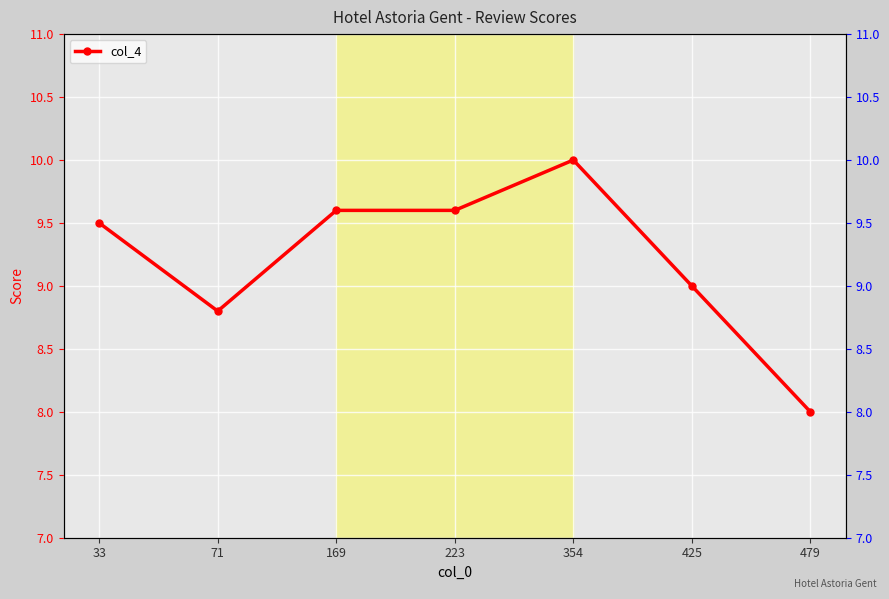

List the labels in order of value, smallest first.

479, 71, 425, 33, 169, 223, 354